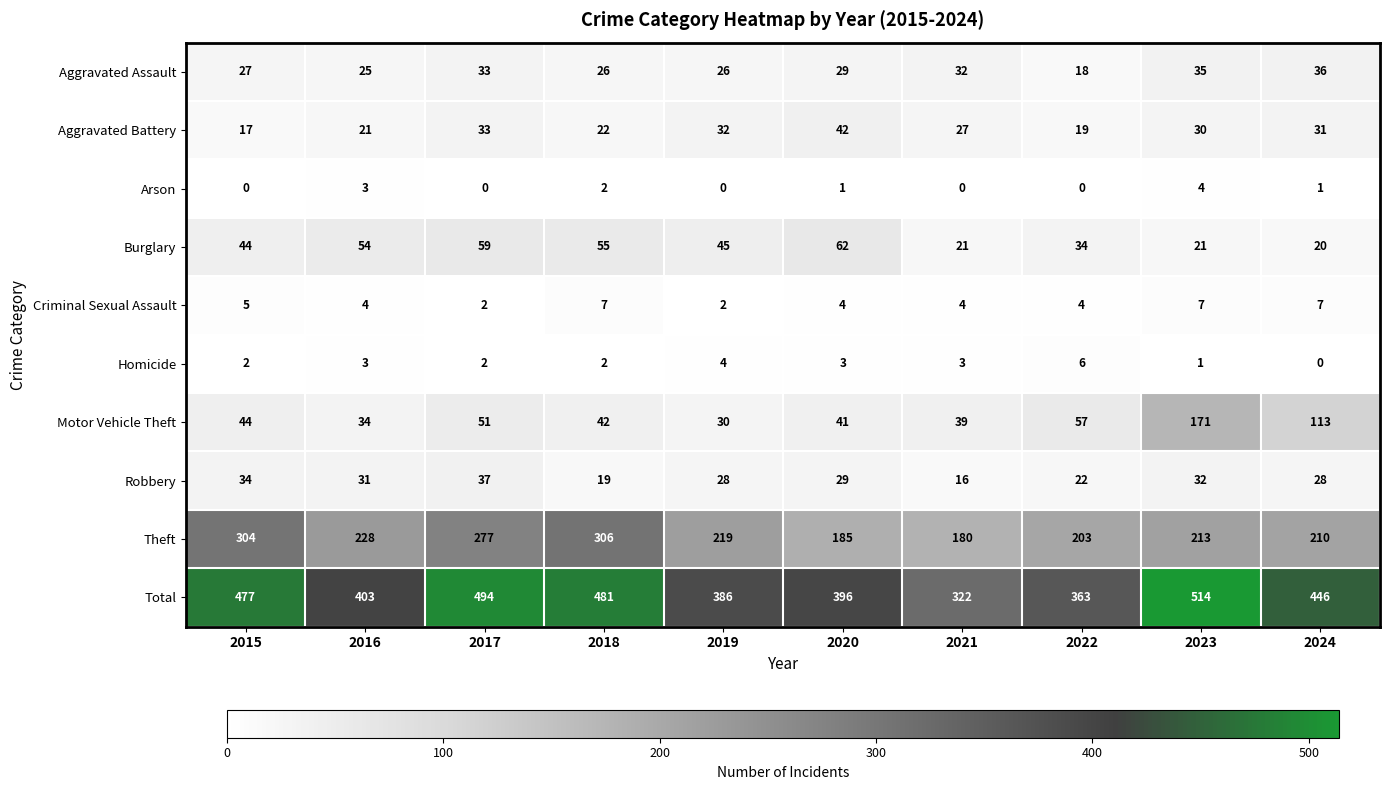

Which series has the largest range (max minus min)?

Total